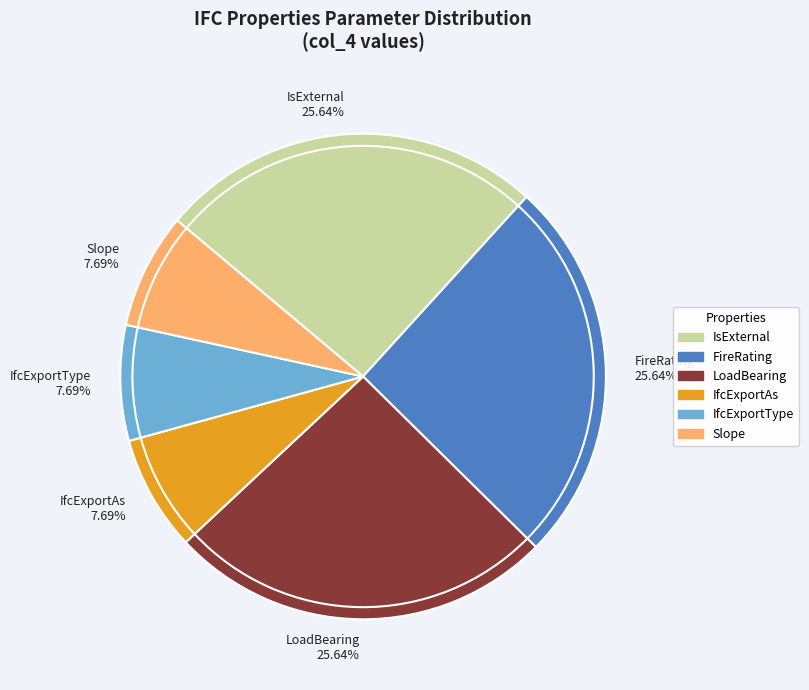

How many slices are in this pie chart?

6